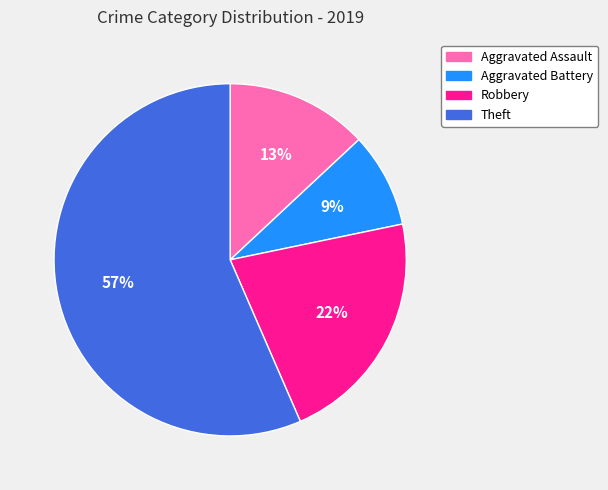

Is it true that Aggravated Assault is 1% of the pie?

False